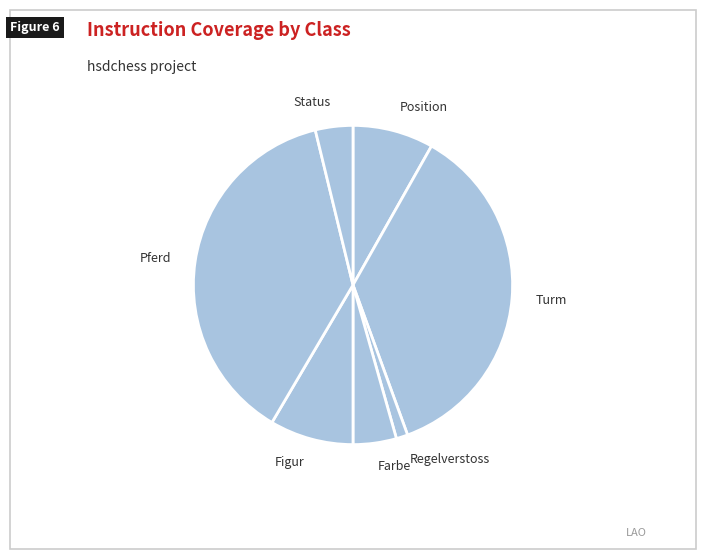

Is the sum of Position and Status greater than half?

No